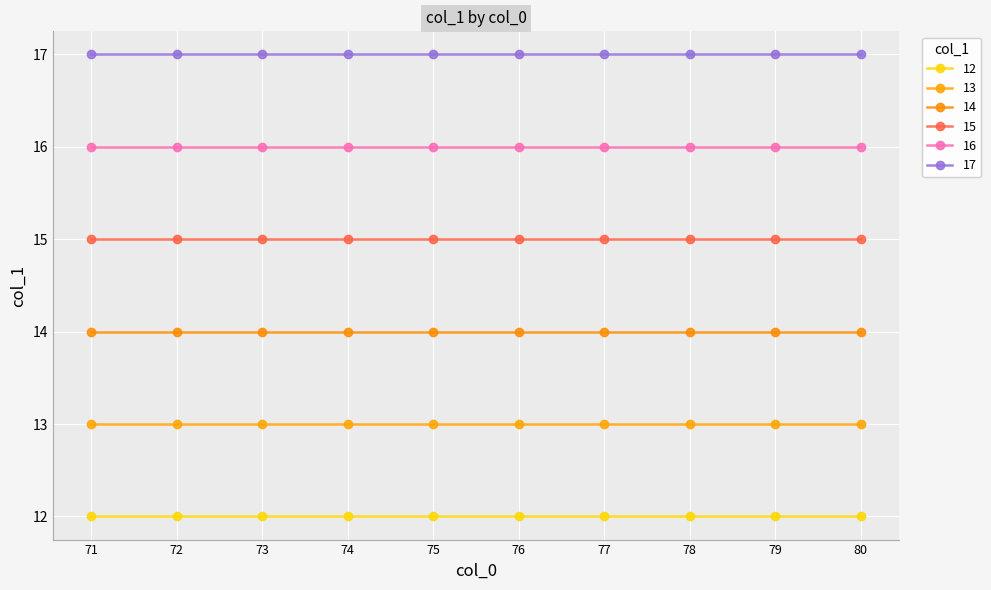

What is the smallest value displayed?

12